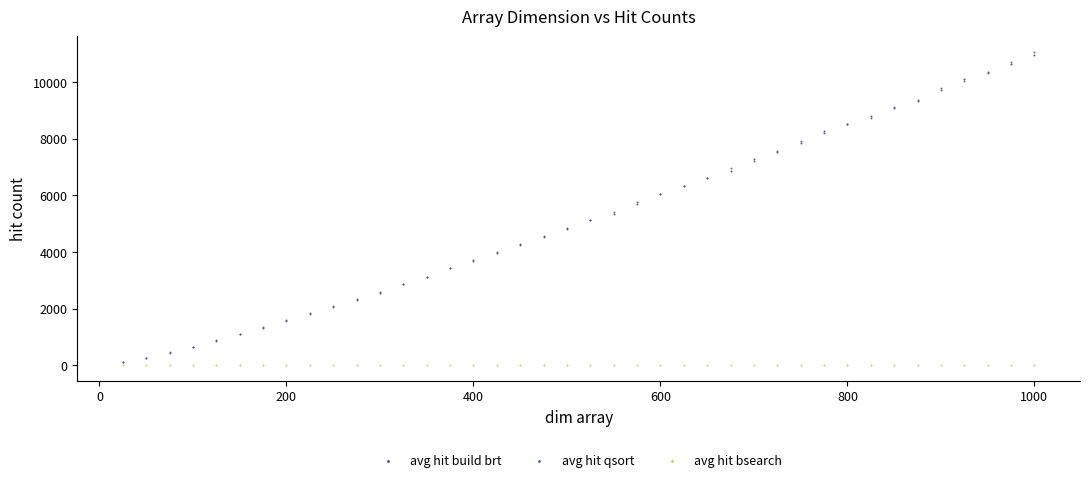

What are all the series names shown in the legend?

avg hit build brt, avg hit qsort, avg hit bsearch